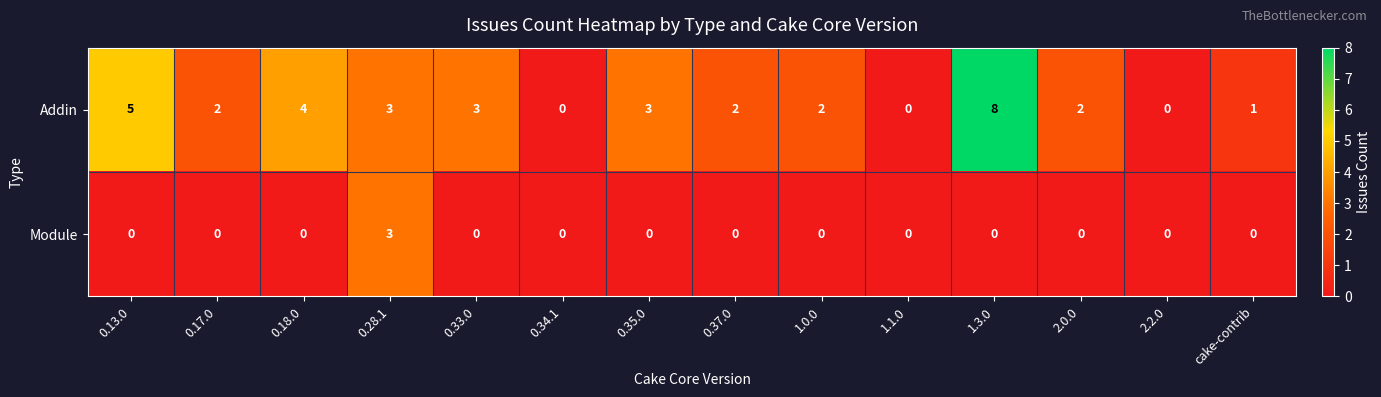

Reading left to right, extract all data points from this chart.

Addin: 5	2	4	3	3	0	3	2	2	0	8	2	0	1
Module: 0	0	0	3	0	0	0	0	0	0	0	0	0	0